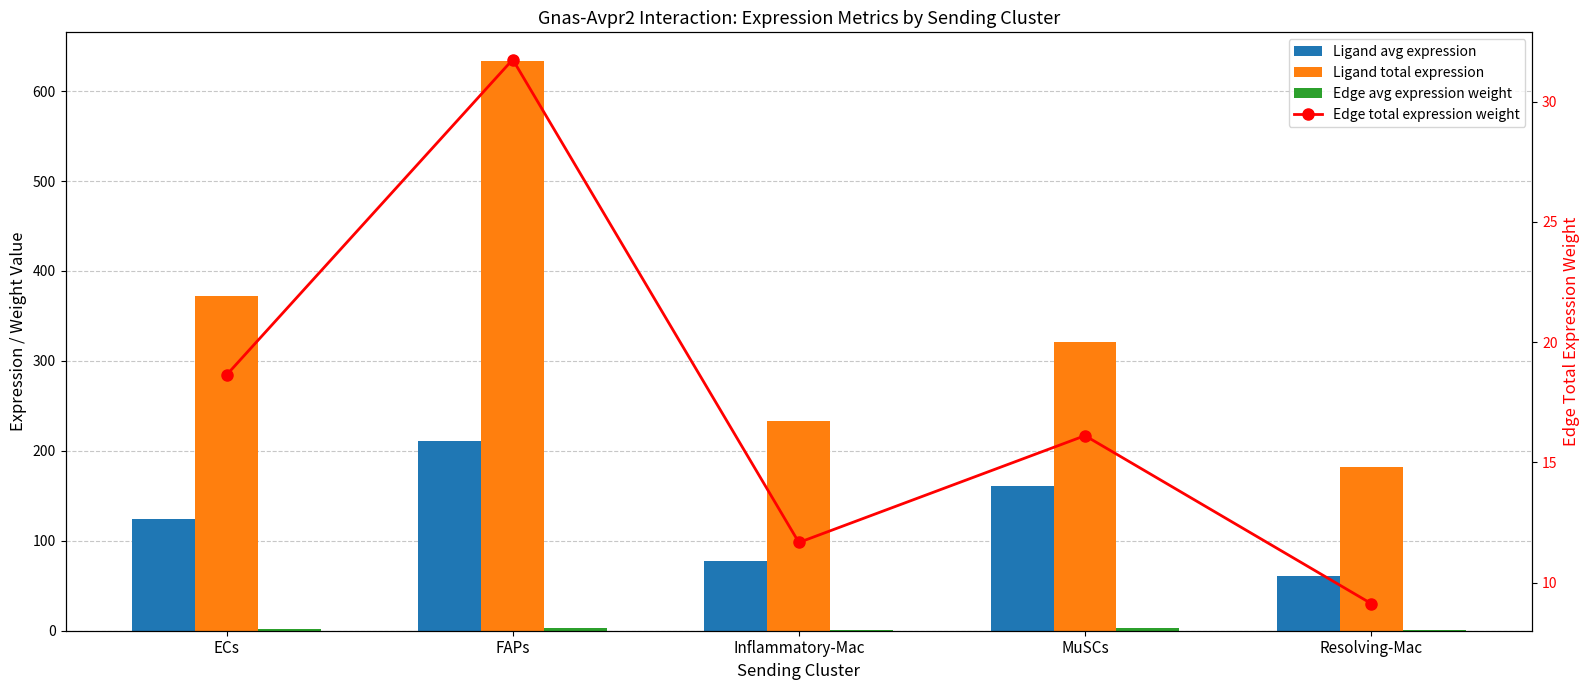

Reading left to right, what are all the values shown in this chart?

Ligand avg expression: ECs=124.0	FAPs=211.2	Inflammatory-Mac=77.6	MuSCs=160.8	Resolving-Mac=60.8
Ligand total expression: ECs=372.0	FAPs=633.7	Inflammatory-Mac=232.9	MuSCs=321.6	Resolving-Mac=182.3
Edge avg expression weight: ECs=2.1	FAPs=3.5	Inflammatory-Mac=1.3	MuSCs=2.7	Resolving-Mac=1.0
Edge total expression weight: ECs=18.6	FAPs=31.8	Inflammatory-Mac=11.7	MuSCs=16.1	Resolving-Mac=9.1